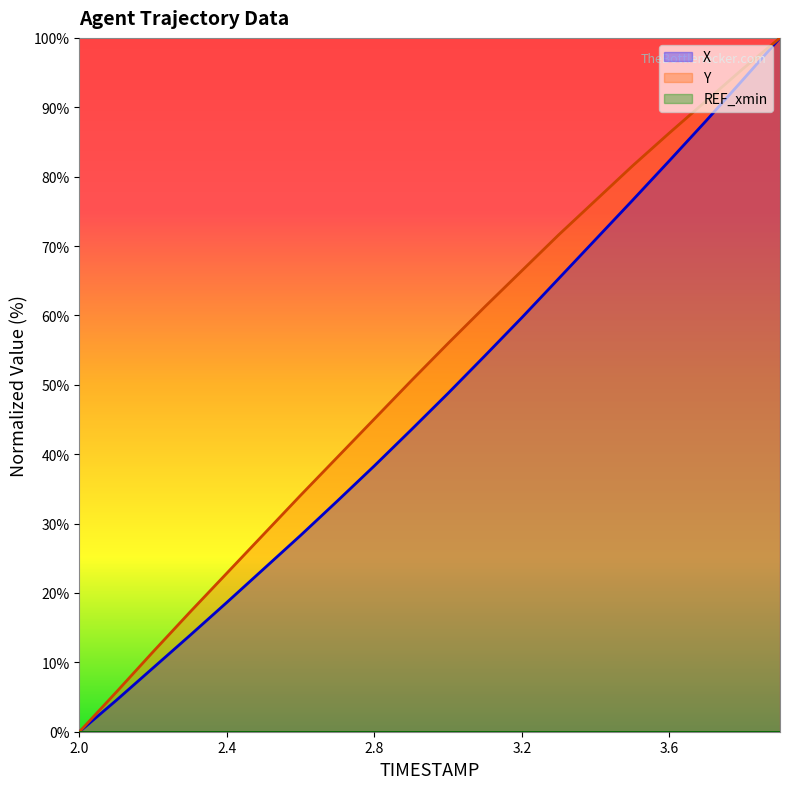

How many positive values does the Y series have?

19